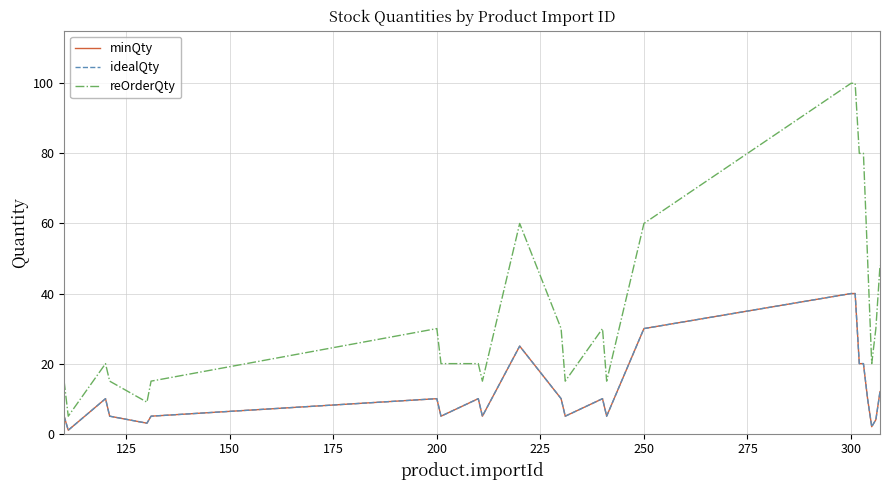

Does the chart have visible grid lines?

Yes